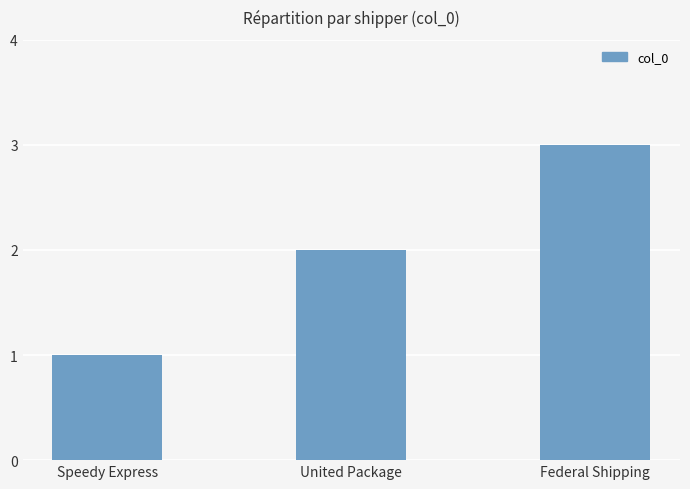

Rank the categories by value from highest to lowest.

Federal Shipping, United Package, Speedy Express